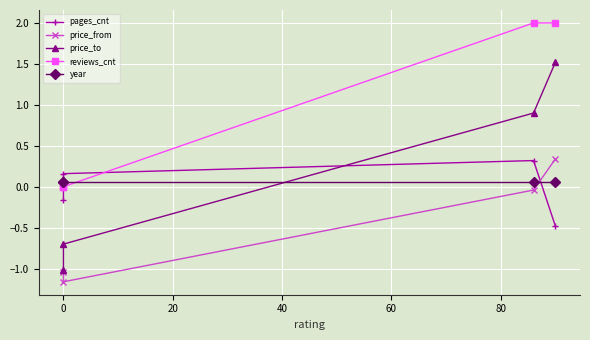

The value of price_to at 0 is -0.9. True or false?

False